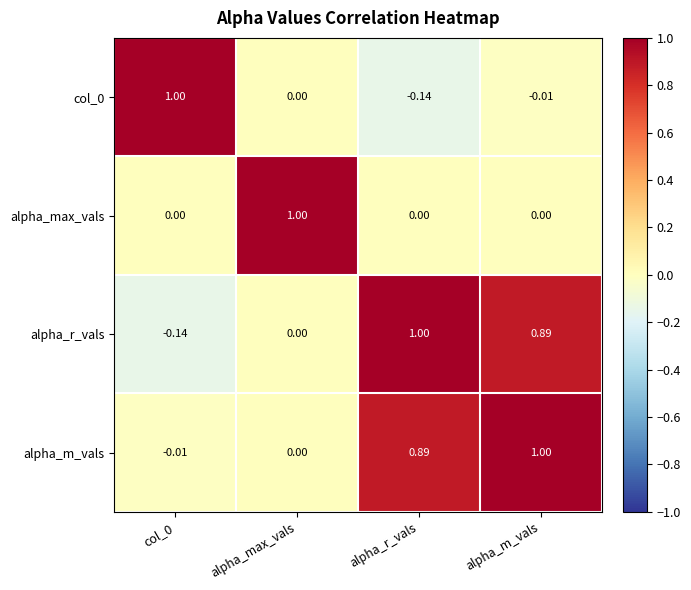

Where is alpha_r_vals nearest to the value 0?

alpha_max_vals